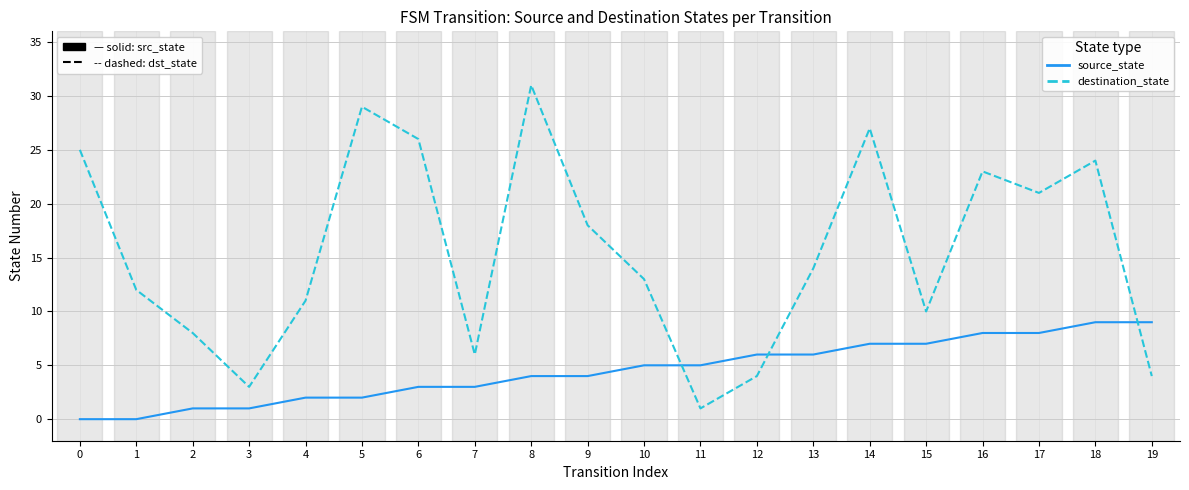

The value of source_state at 12 is 3. True or false?

False